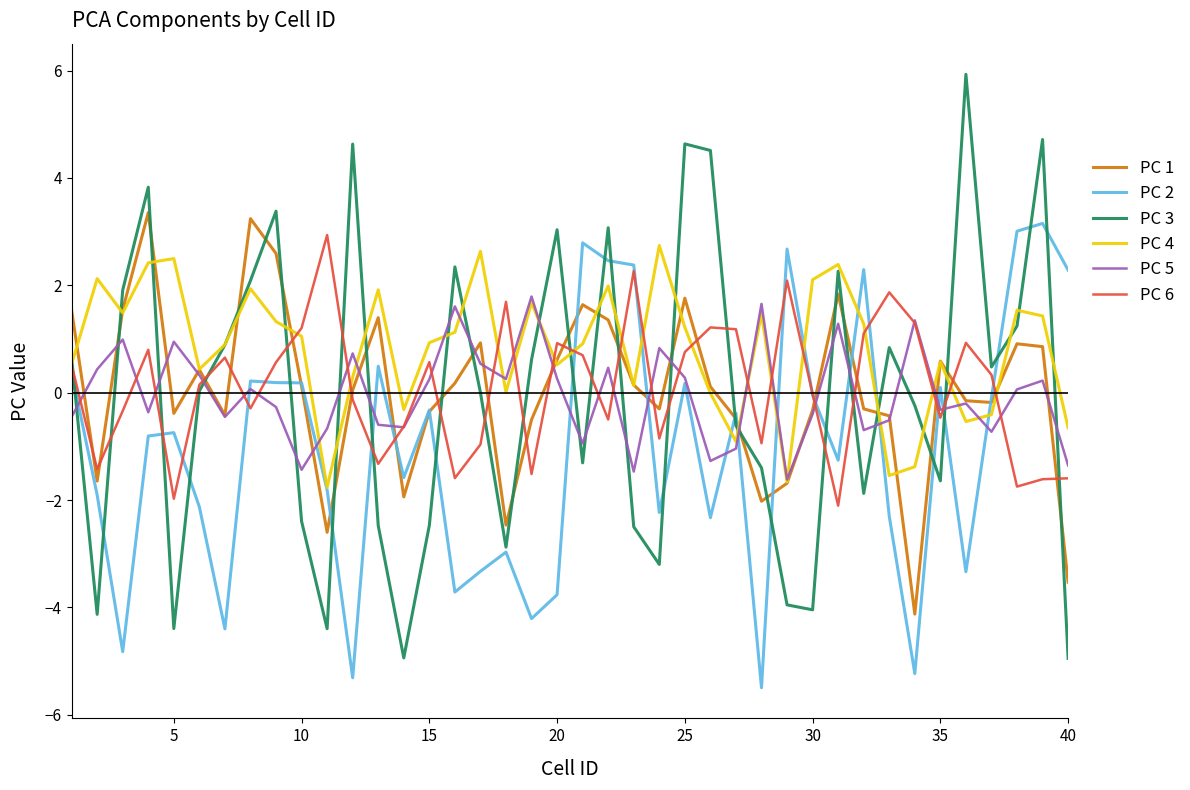

What is the smallest value displayed?

-5.5